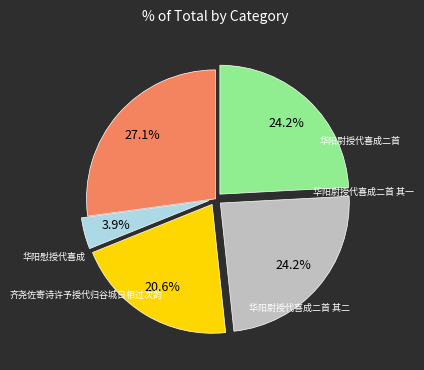

Is there any slice that represents more than half of the pie?

No